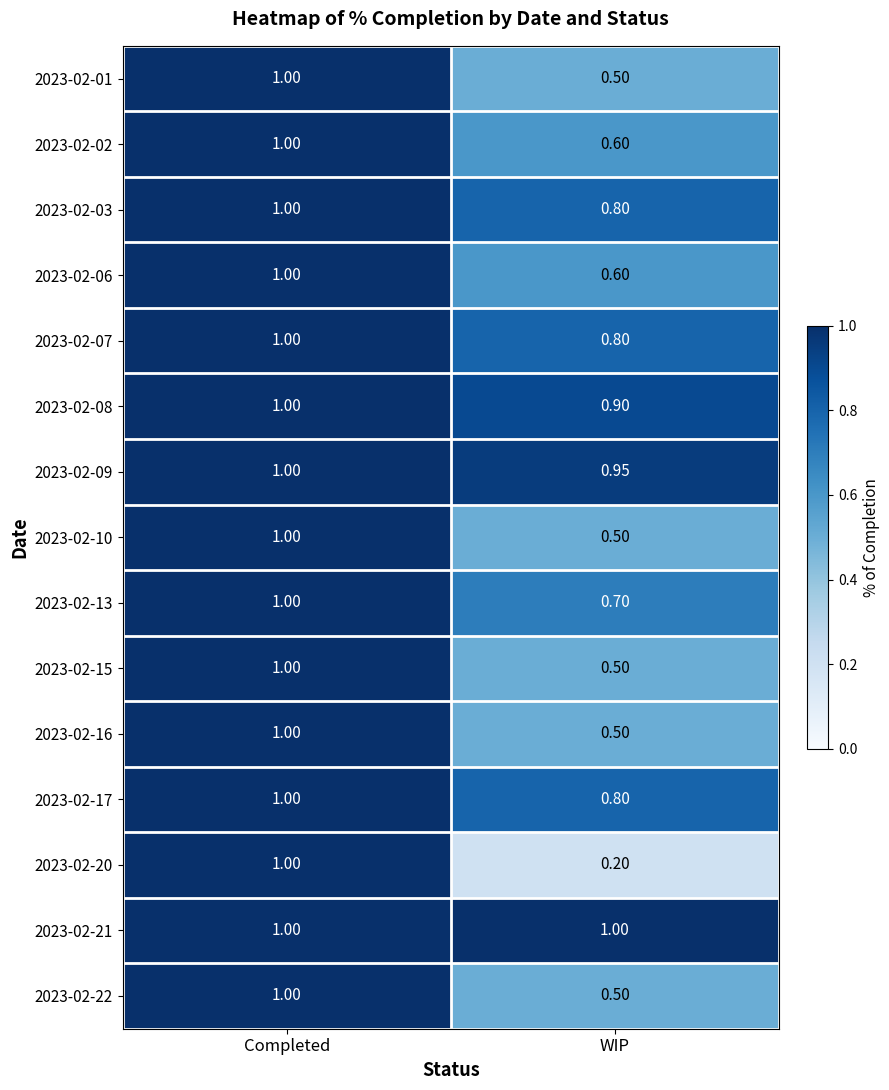

List the labels in order of 2023-02-17 value, smallest first.

WIP, Completed